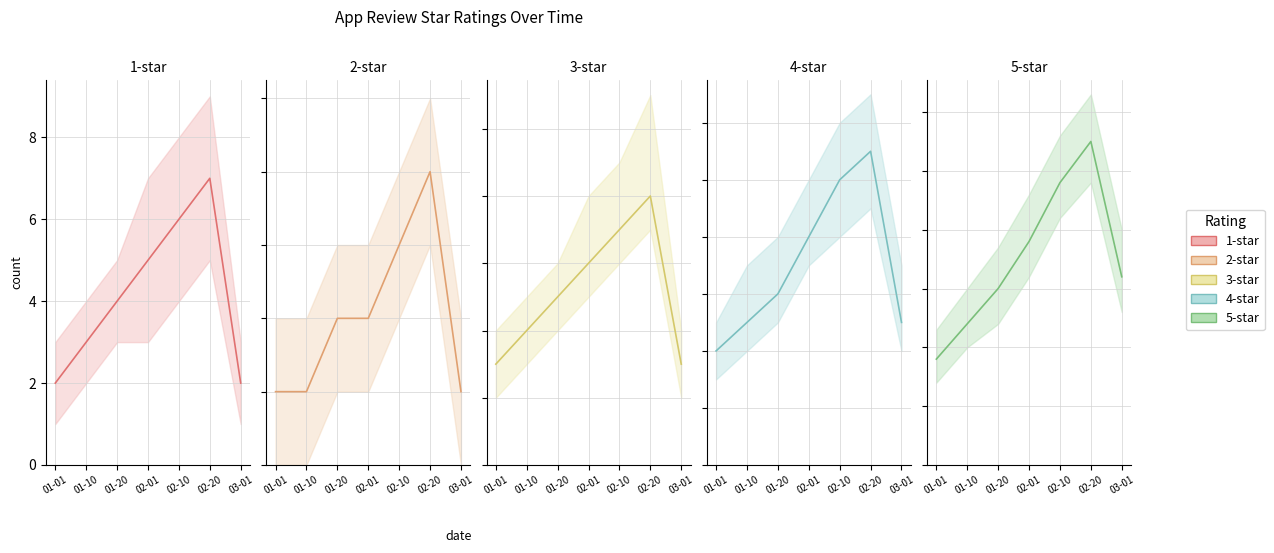

True or false: 1-star and 5-star cross at least once.

False